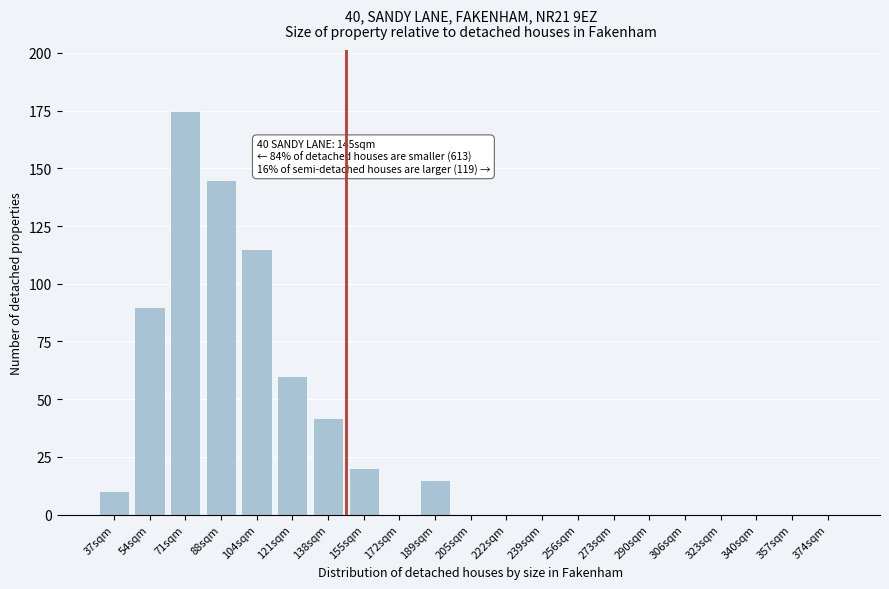

Reading left to right, what are all the values shown in this chart?

37sqm=10	54sqm=90	71sqm=175	88sqm=145	104sqm=115	121sqm=60	138sqm=42	155sqm=20	172sqm=0	189sqm=15	205sqm=0	222sqm=0	239sqm=0	256sqm=0	273sqm=0	290sqm=0	306sqm=0	323sqm=0	340sqm=0	357sqm=0	374sqm=0